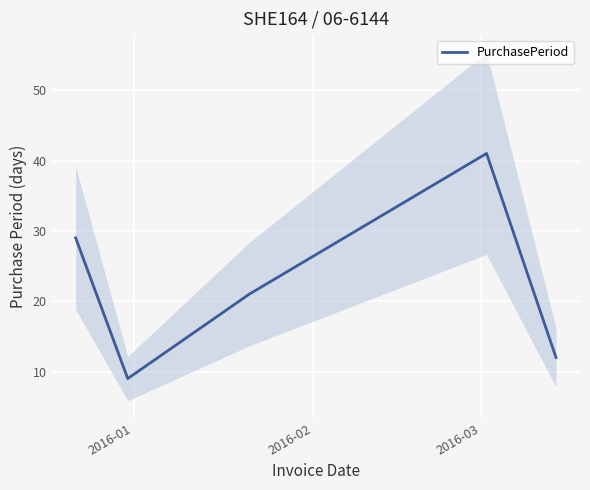

What is the highest value of the PurchasePeriod series?

41